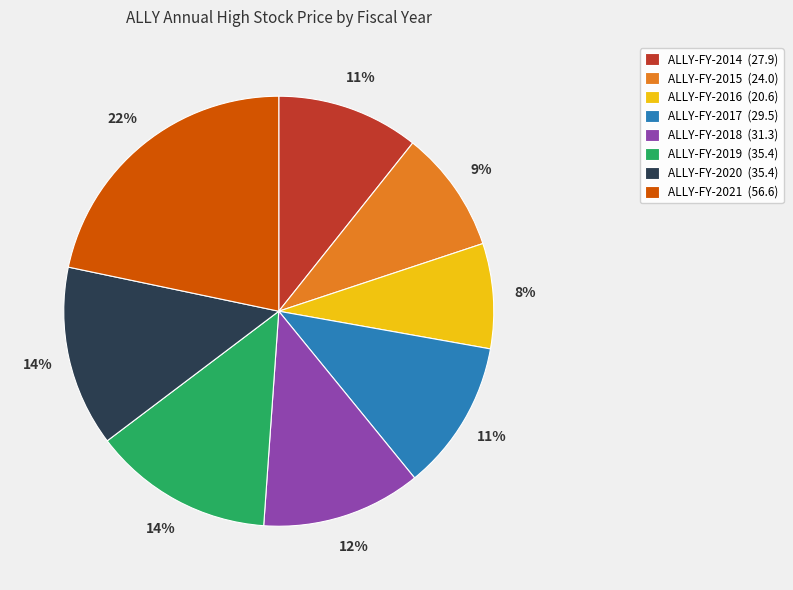

Which slice is the smallest?

ALLY-FY-2016